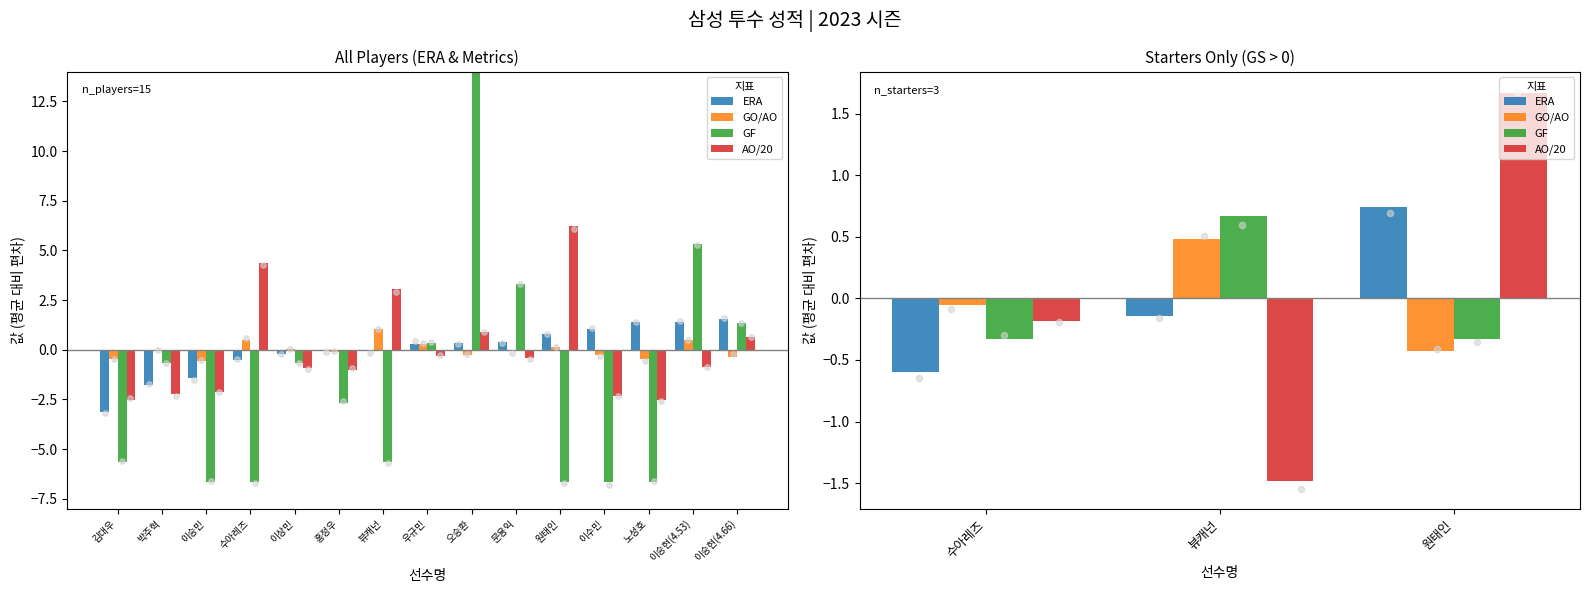

At how many categories does at least one series exceed 0?

2